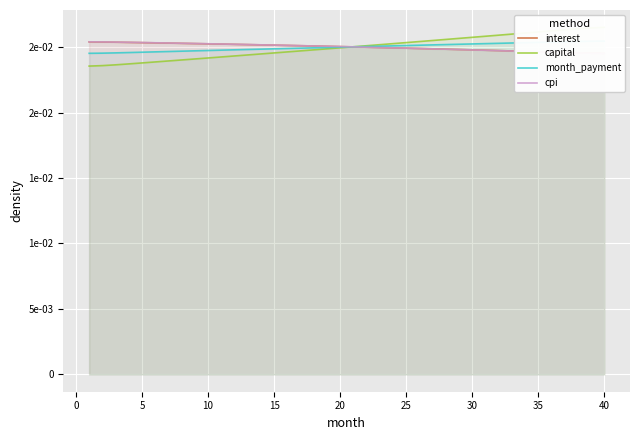

Count the number of categories in the chart.

40